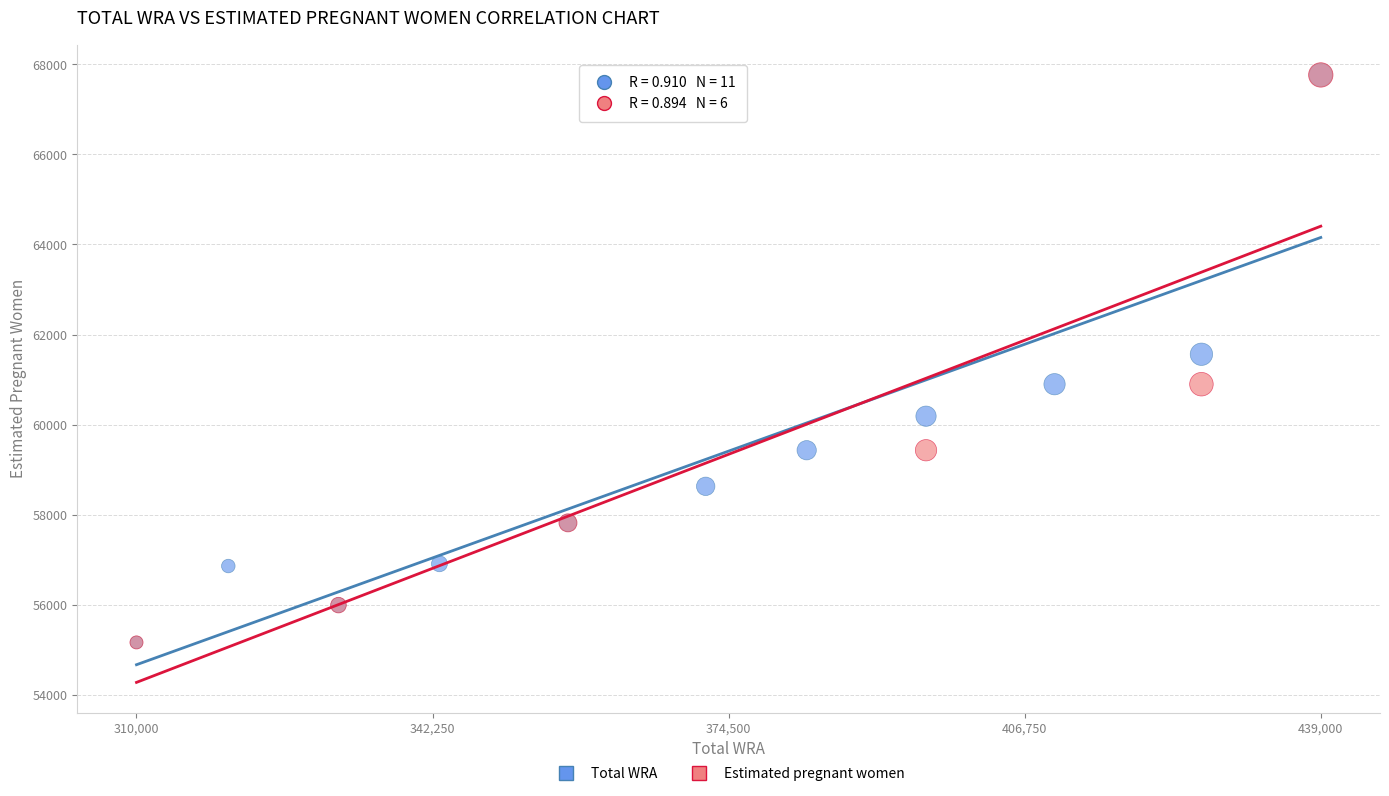

What are all the series names shown in the legend?

Total WRA, Estimated pregnant women